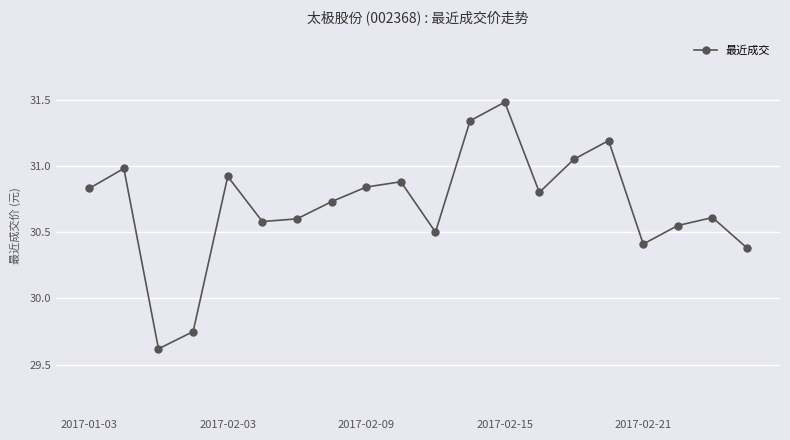

How many data points does each series have?

20